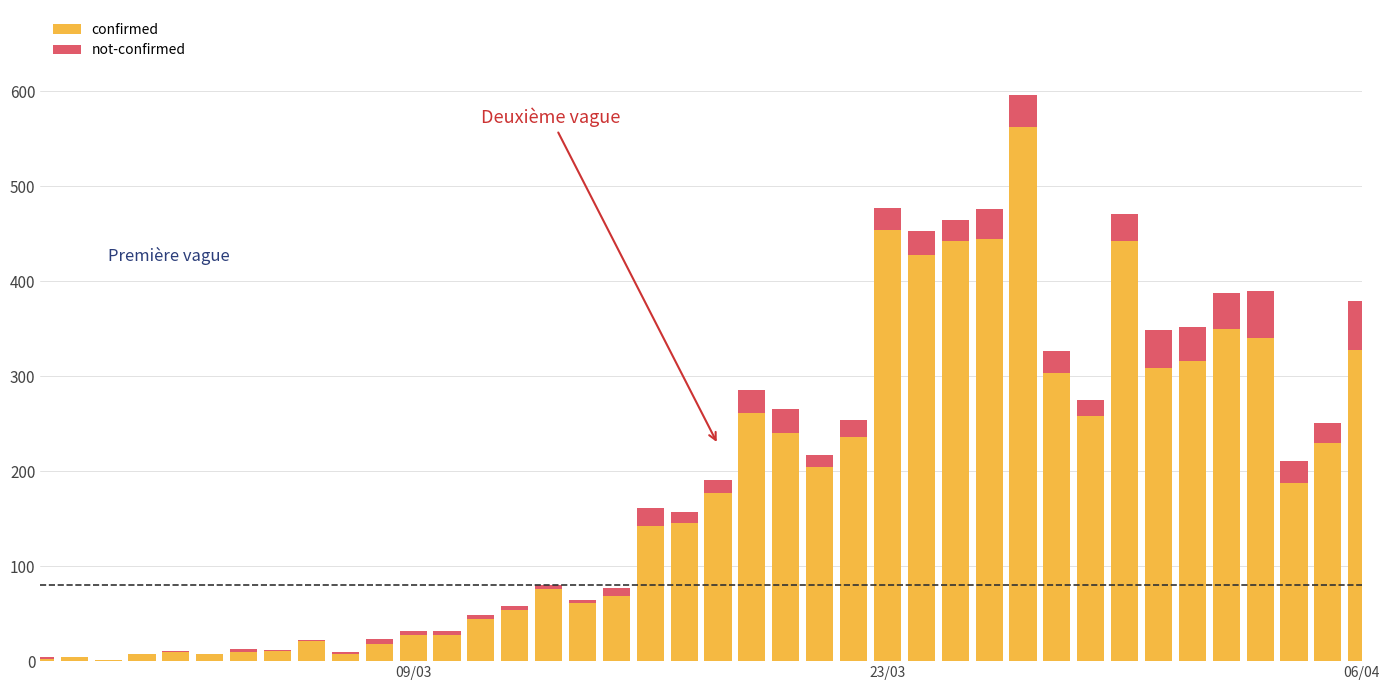

What is the sum of all confirmed values?

7256